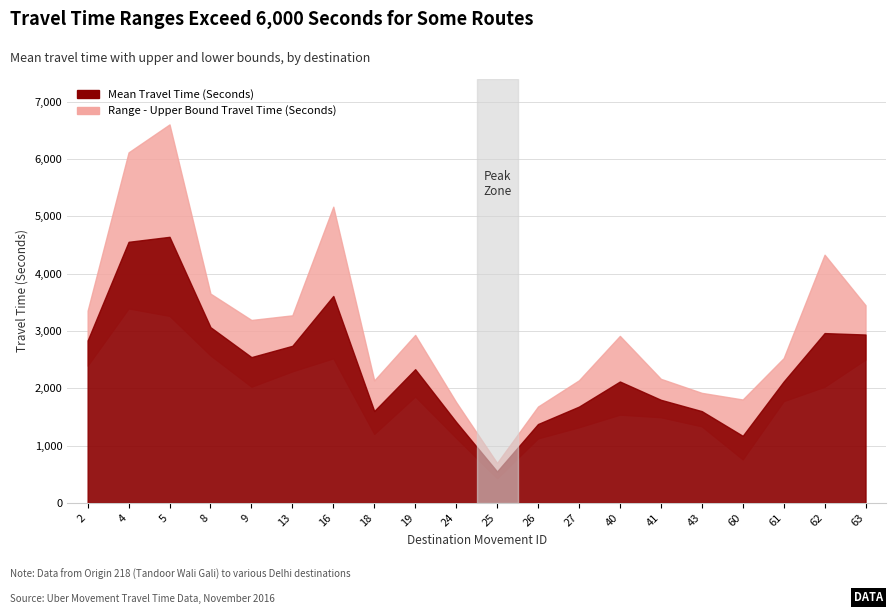

Where is the first local minimum for Mean Travel Time (Seconds)?

9